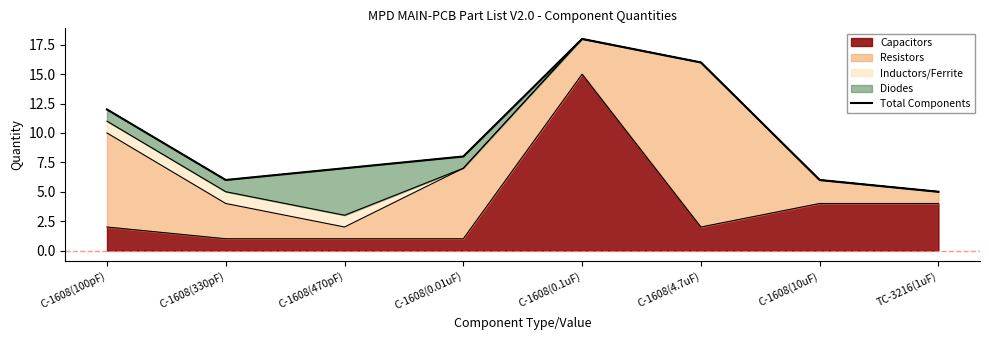

True or false: there are more than 1 points higher than both neighbors.

False